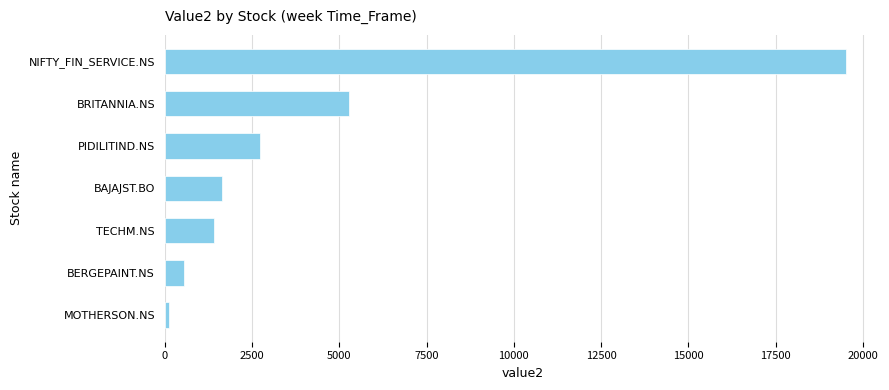

Count the number of values greater than 1626.

4